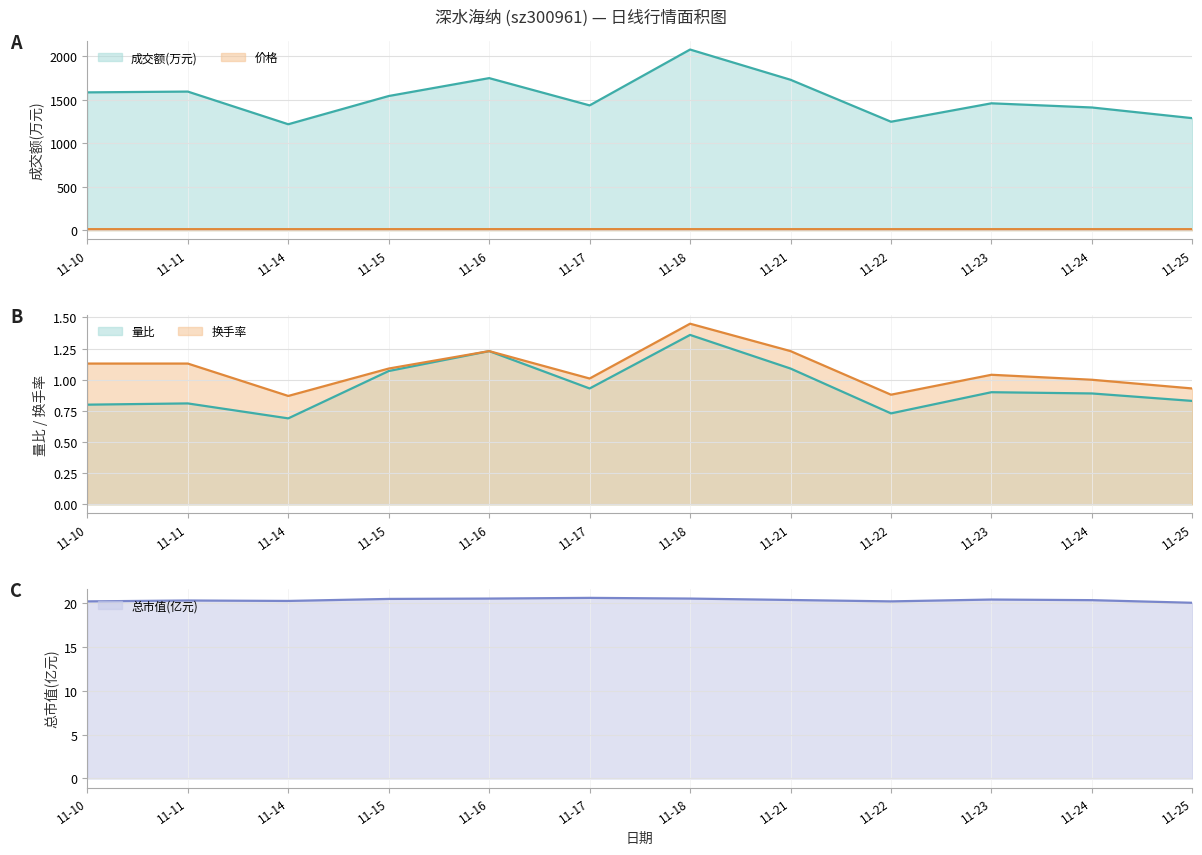

The 总市值(亿元) series shows 36.0 at 11-17. True or false?

False